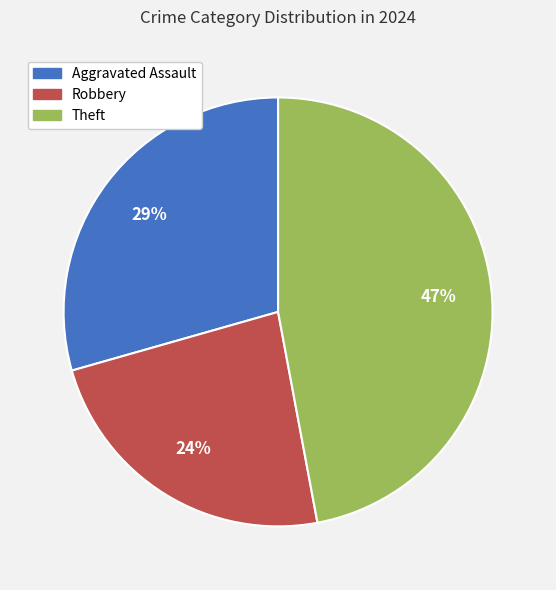

To the nearest percent, what is the combined percentage of Robbery and Theft?

71%